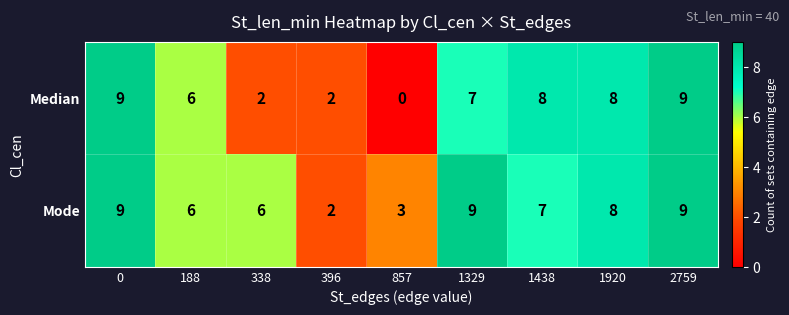

At 338, list the series in order from largest to smallest.

Mode, Median